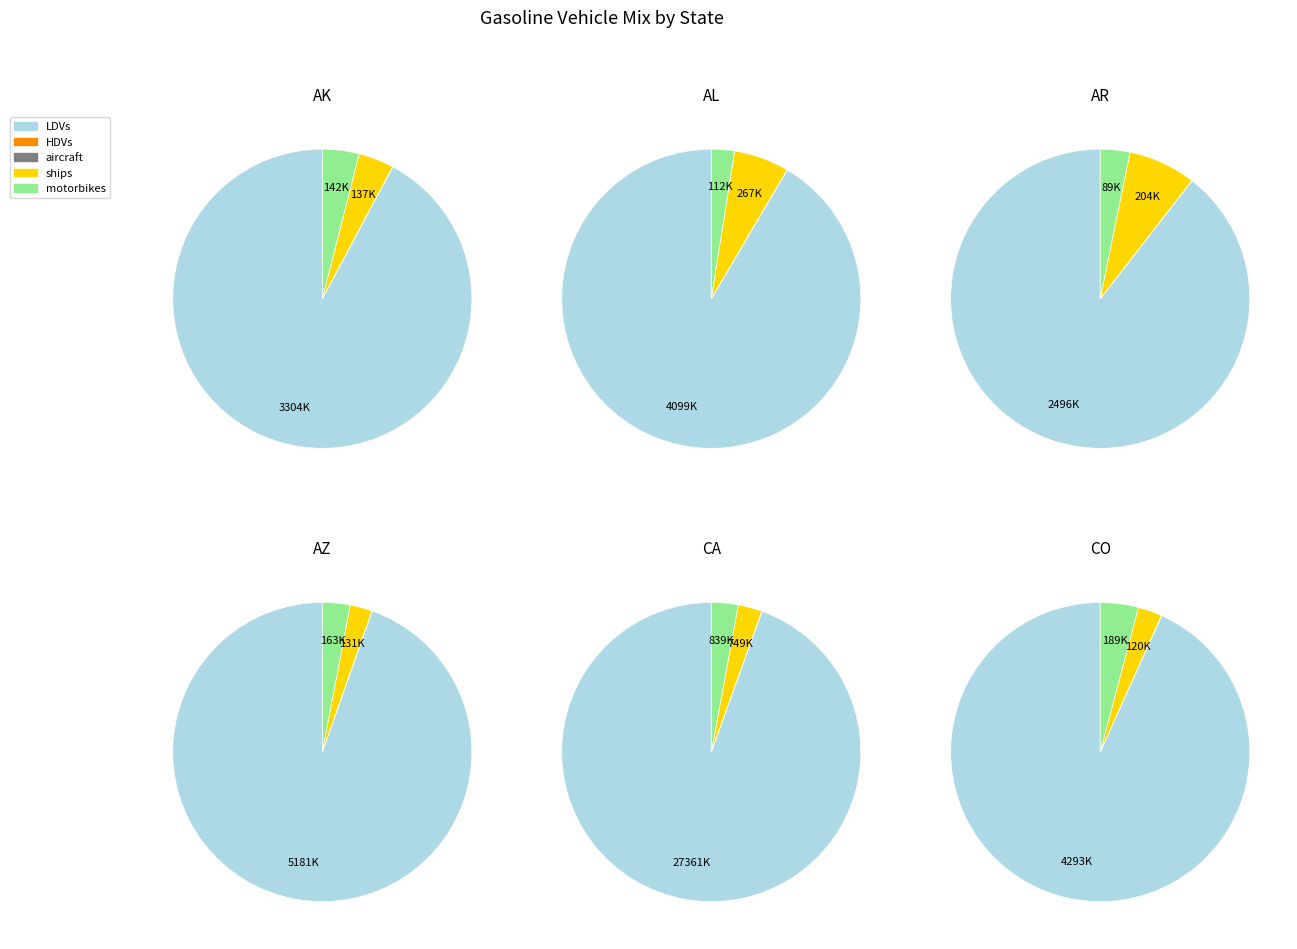

Does AL account for over 50% of the chart?

No